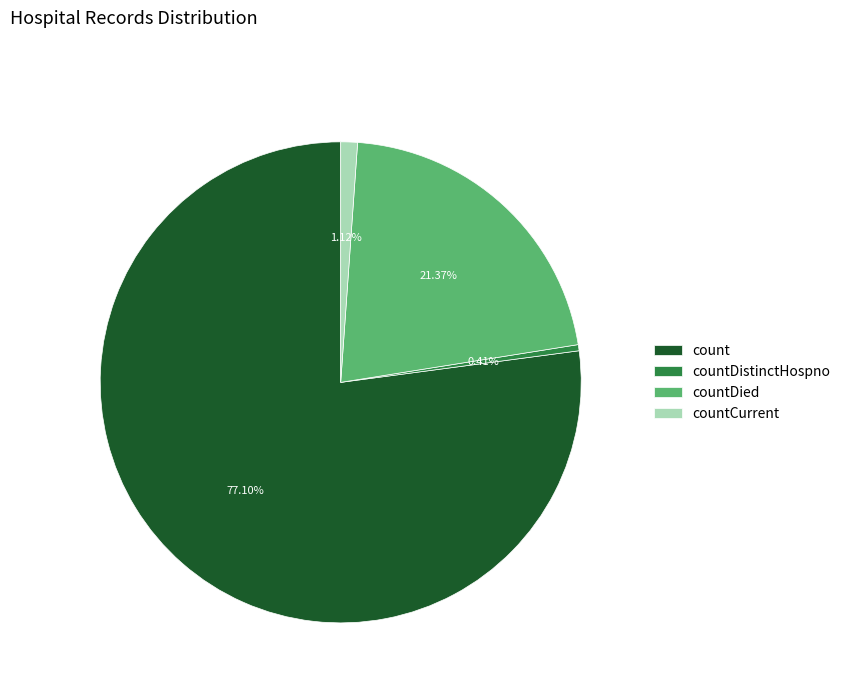

Rank the categories by value from lowest to highest.

countDistinctHospno, countCurrent, countDied, count